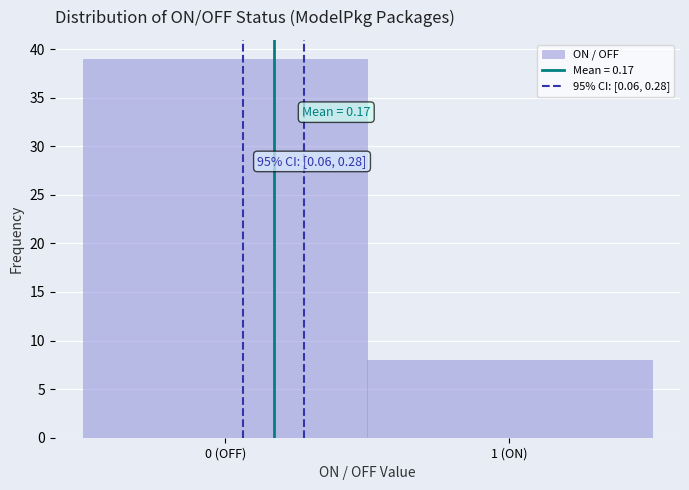

Reading right to left, transcribe all the data shown in this chart.

1 (ON)=8	0 (OFF)=39